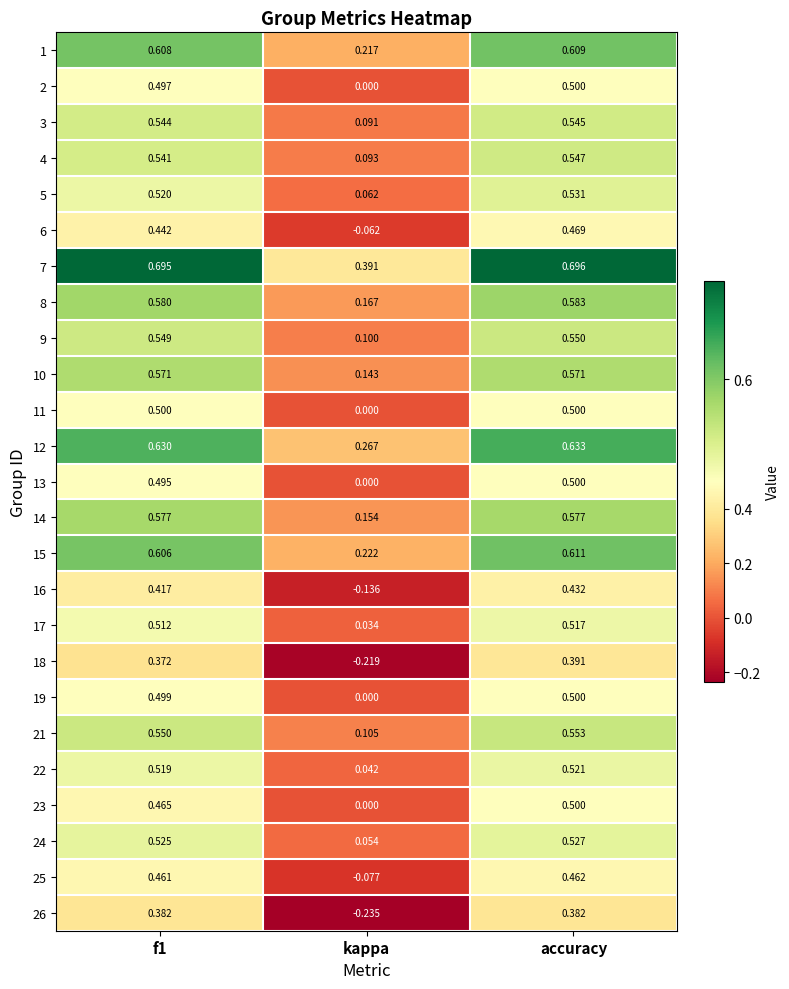

How many distinct data groups are displayed?

25